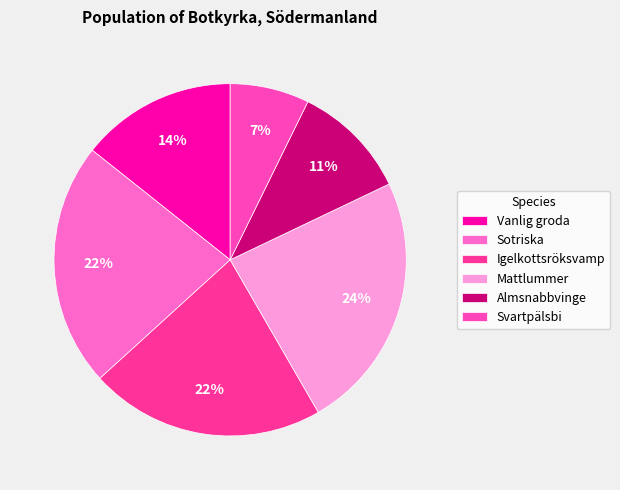

Is it true that Mattlummer is 24% of the pie?

True